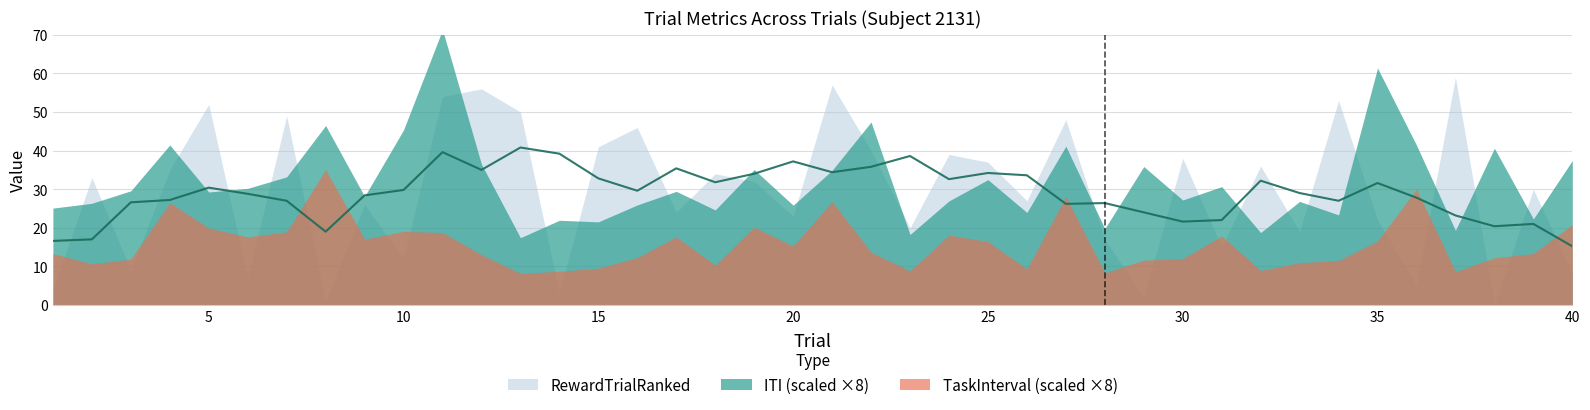

Which category has the lowest value in the RewardTrialRanked series?

38